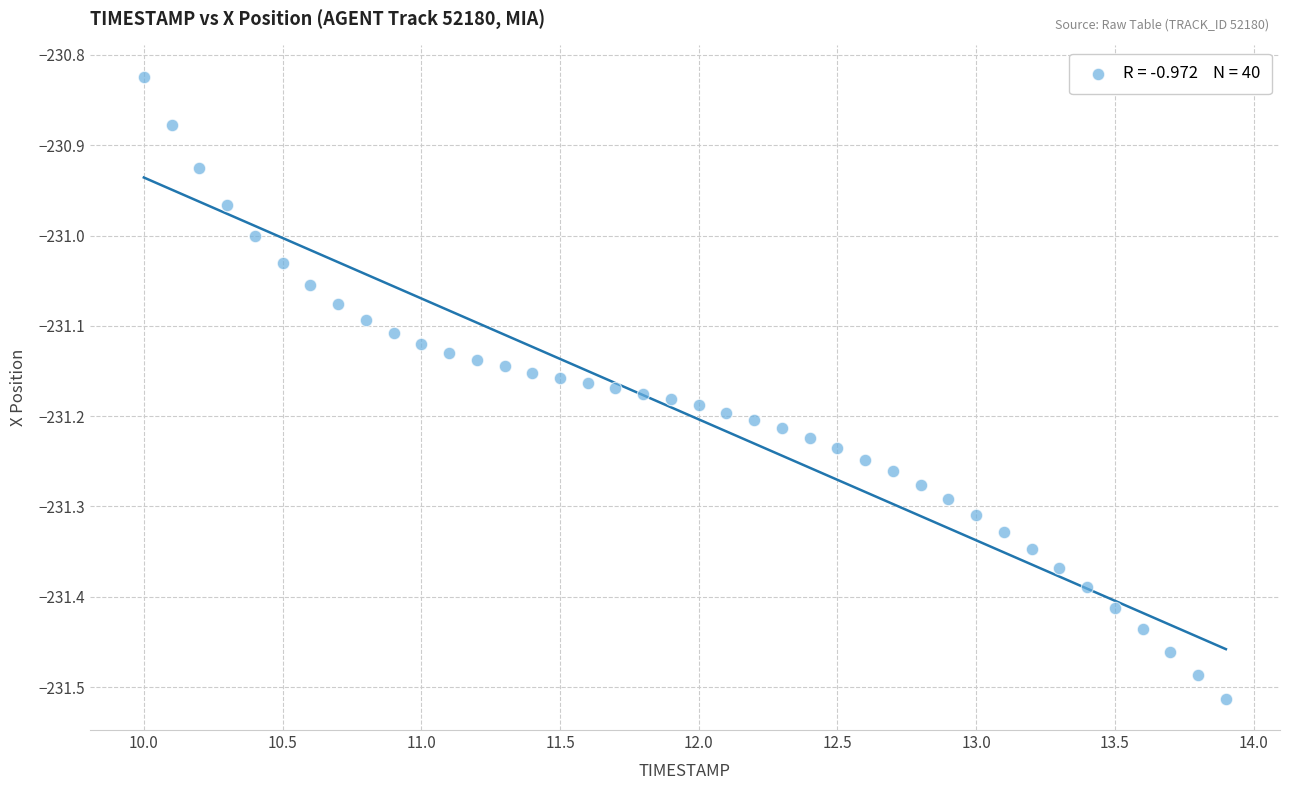

What is the range of Y values (max minus min)?

0.7